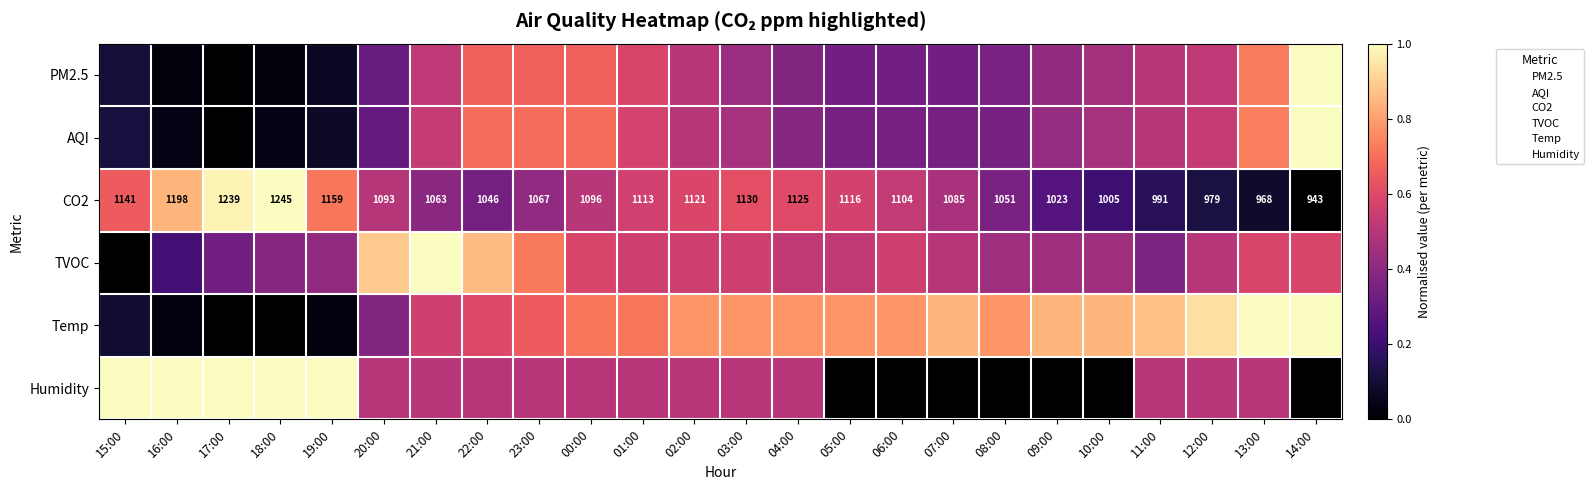

Is the value of TVOC at 17:00 greater than the value of CO2 at 14:00?

Yes